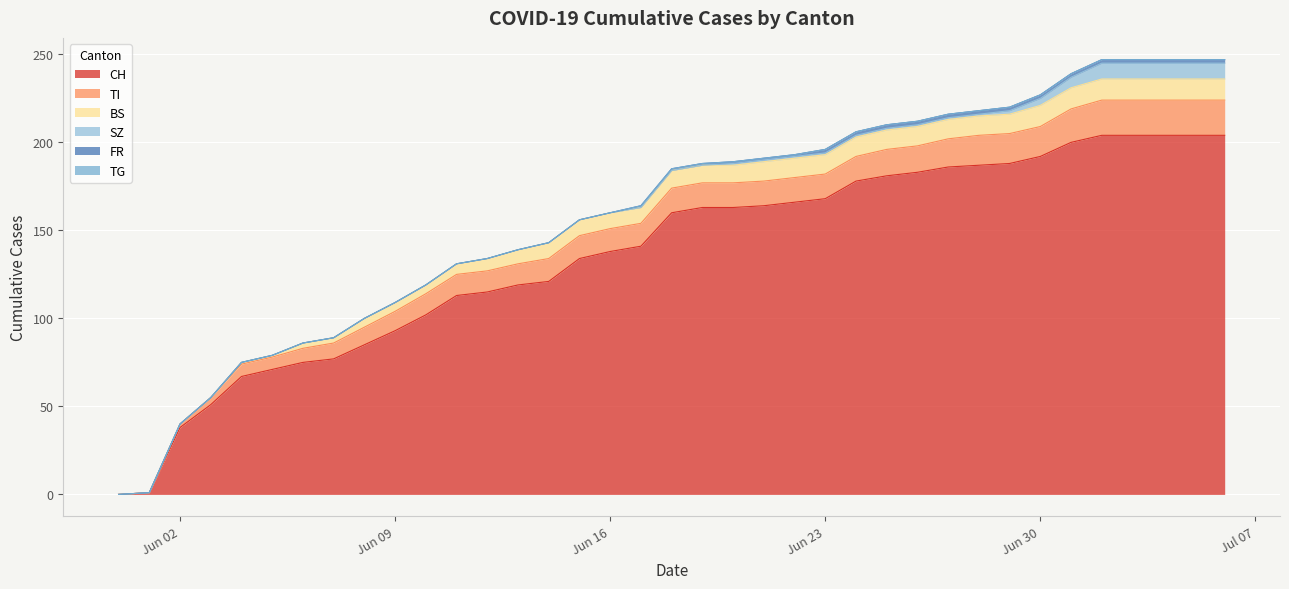

True or false: SZ and CH intersect in this chart.

False